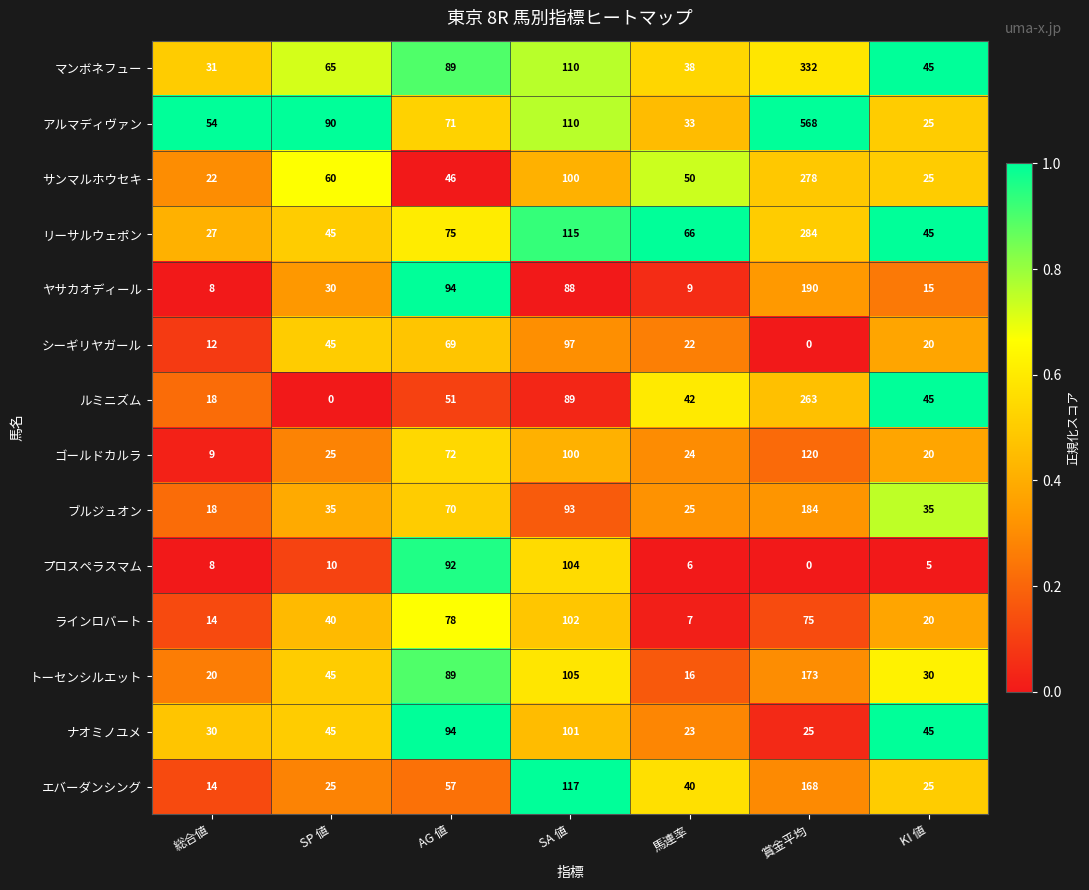

How many categories are shown in the chart?

7